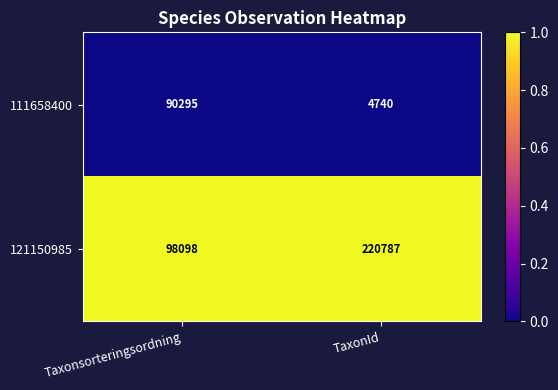

Reading left to right, extract all data points from this chart.

111658400: Taxonsorteringsordning=90295	TaxonId=4740
121150985: Taxonsorteringsordning=98098	TaxonId=220787